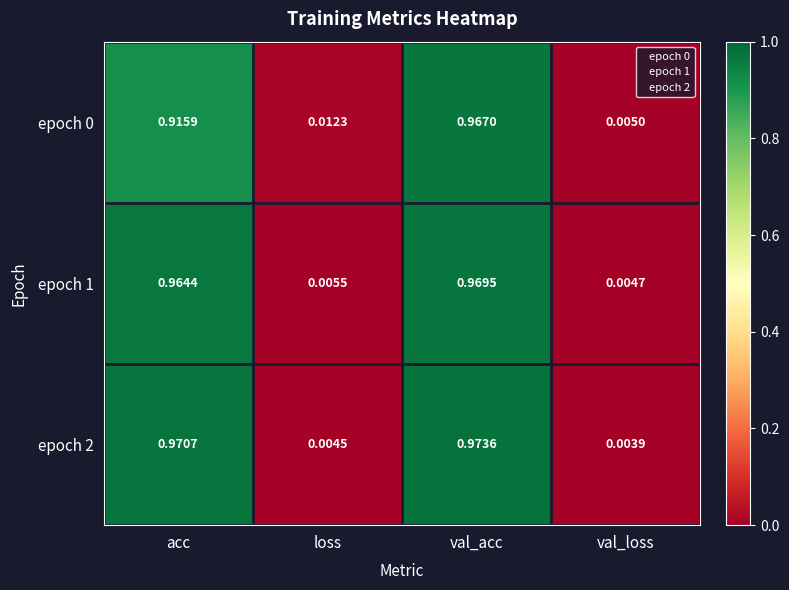

Rank the categories by epoch 2 value from lowest to highest.

val_loss, loss, acc, val_acc